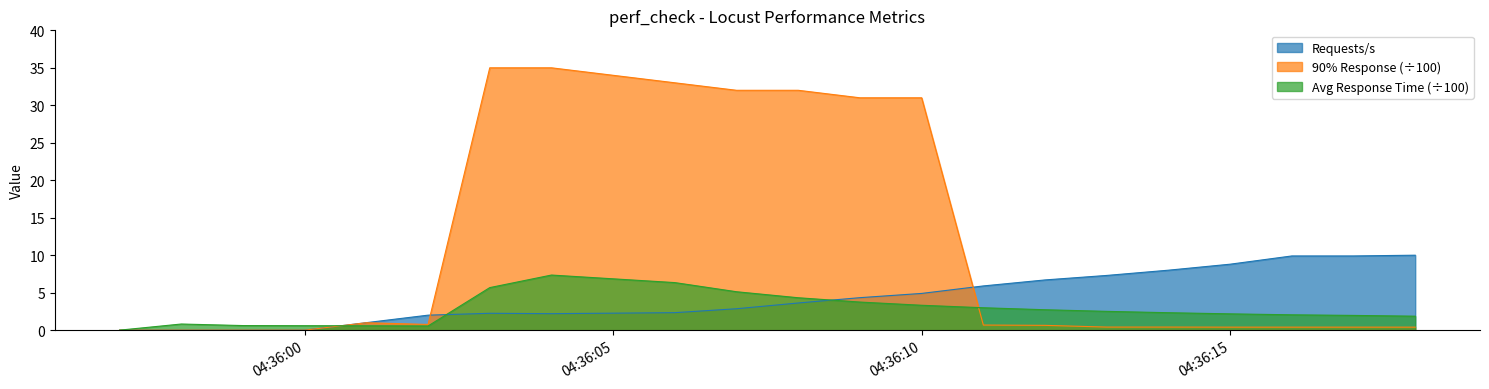

The 90% Response (÷100) series shows 0.0 at 04:36:00. True or false?

True